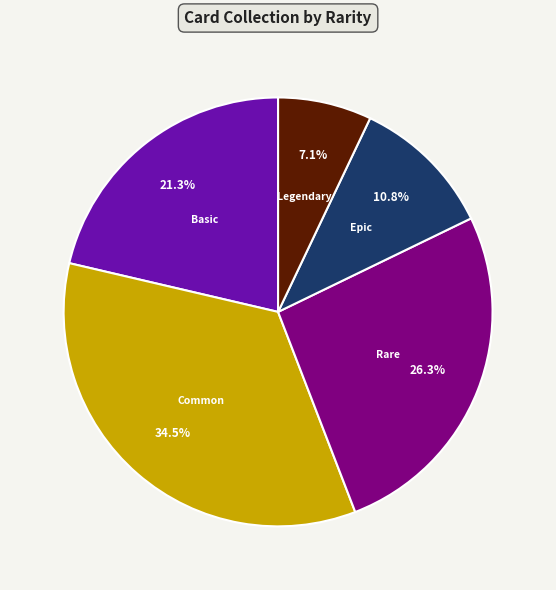

Is there any slice that represents more than half of the pie?

No